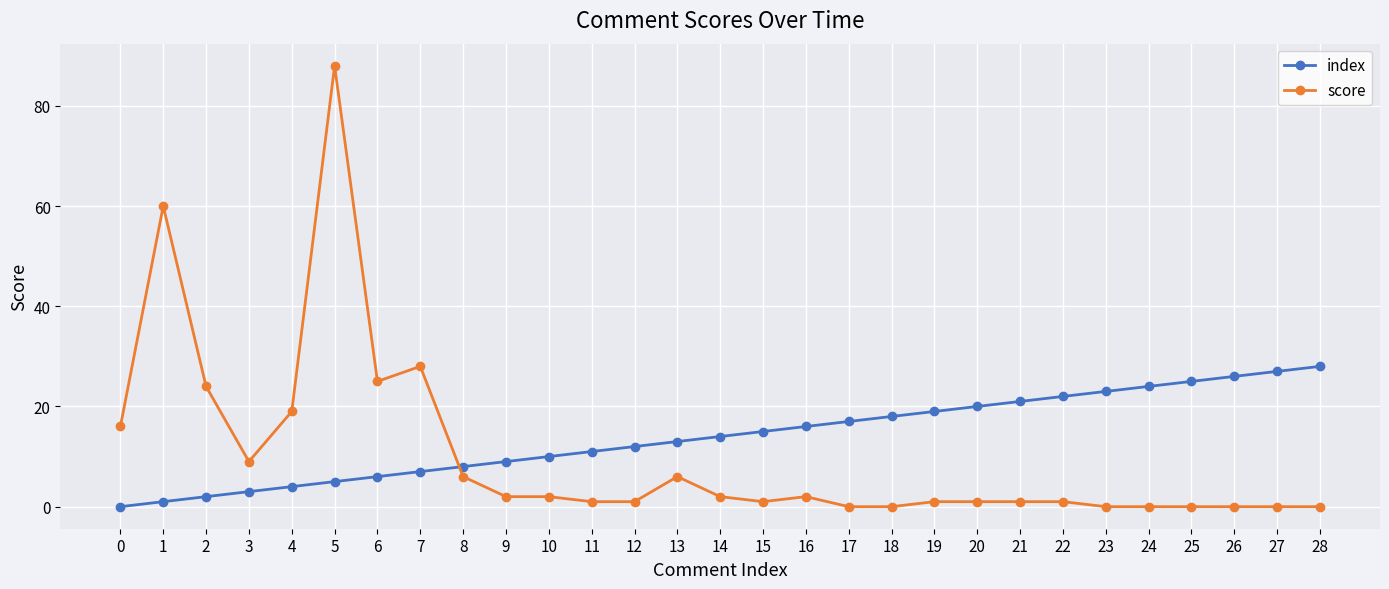

What value does the index series have at 28, to the nearest 5?

30